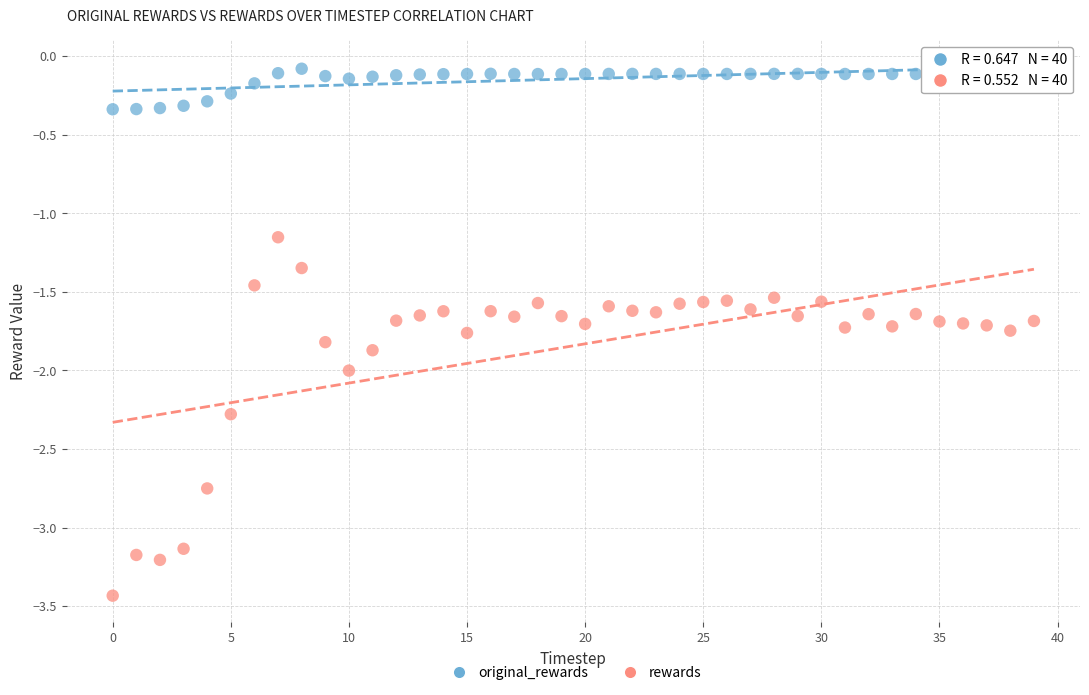

What are all the series names shown in the legend?

original_rewards, rewards